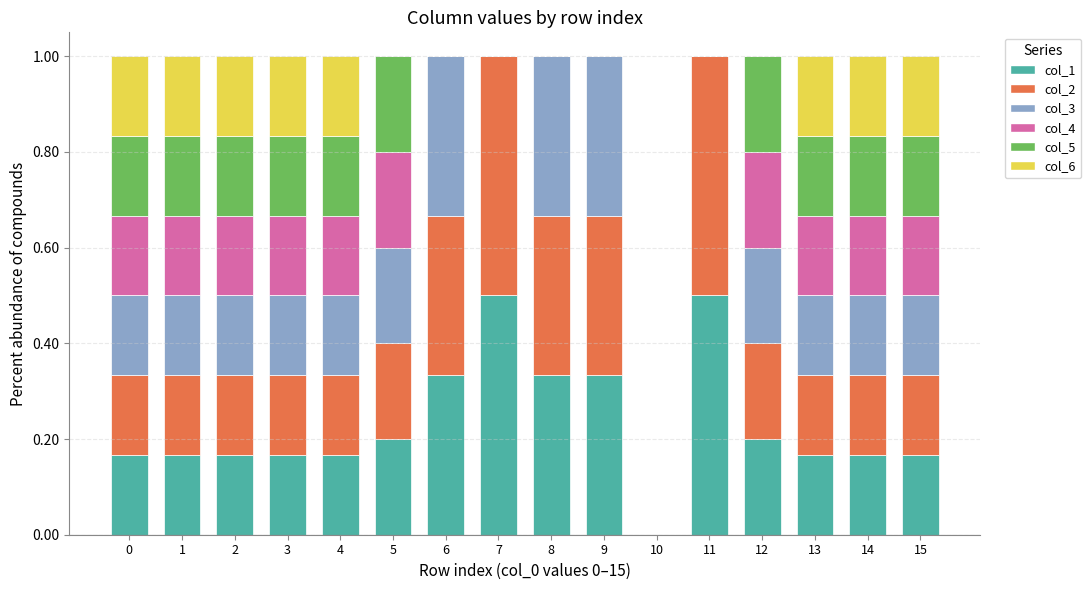

The col_1 series shows 0.2 at 2. True or false?

True